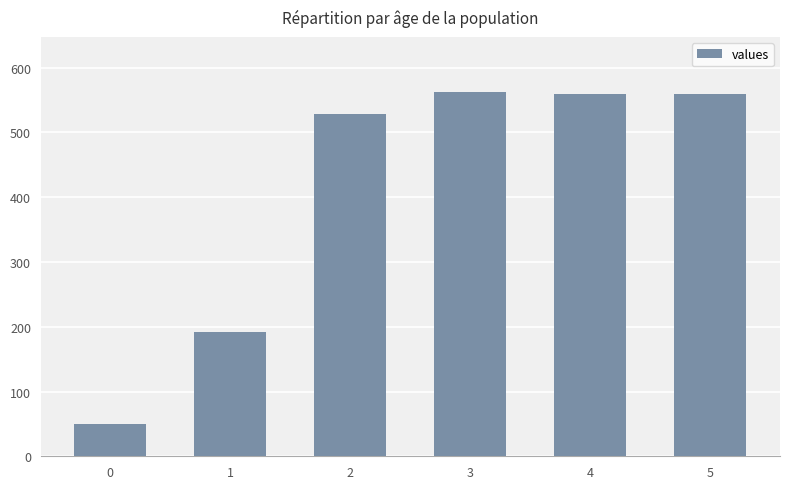

What is the change in value from 0 to 4?

+510